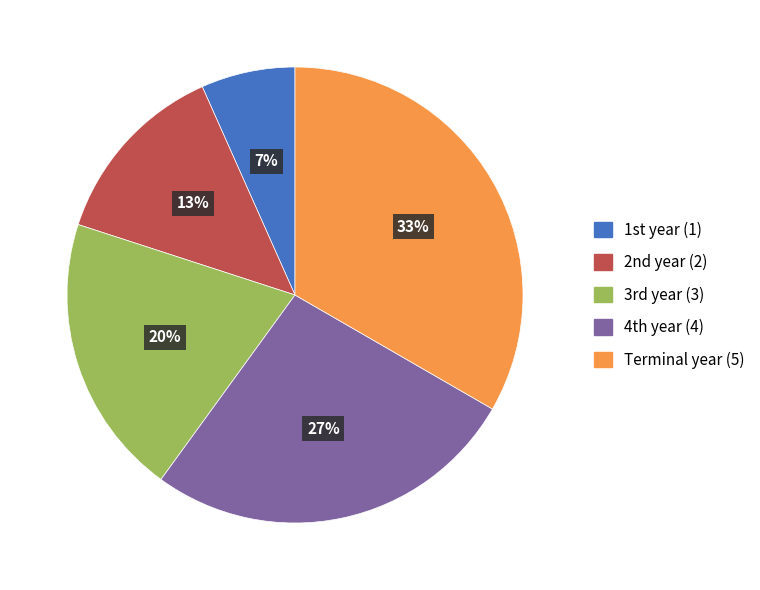

Rank the categories by value from lowest to highest.

1st year, 2nd year, 3rd year, 4th year, Terminal year